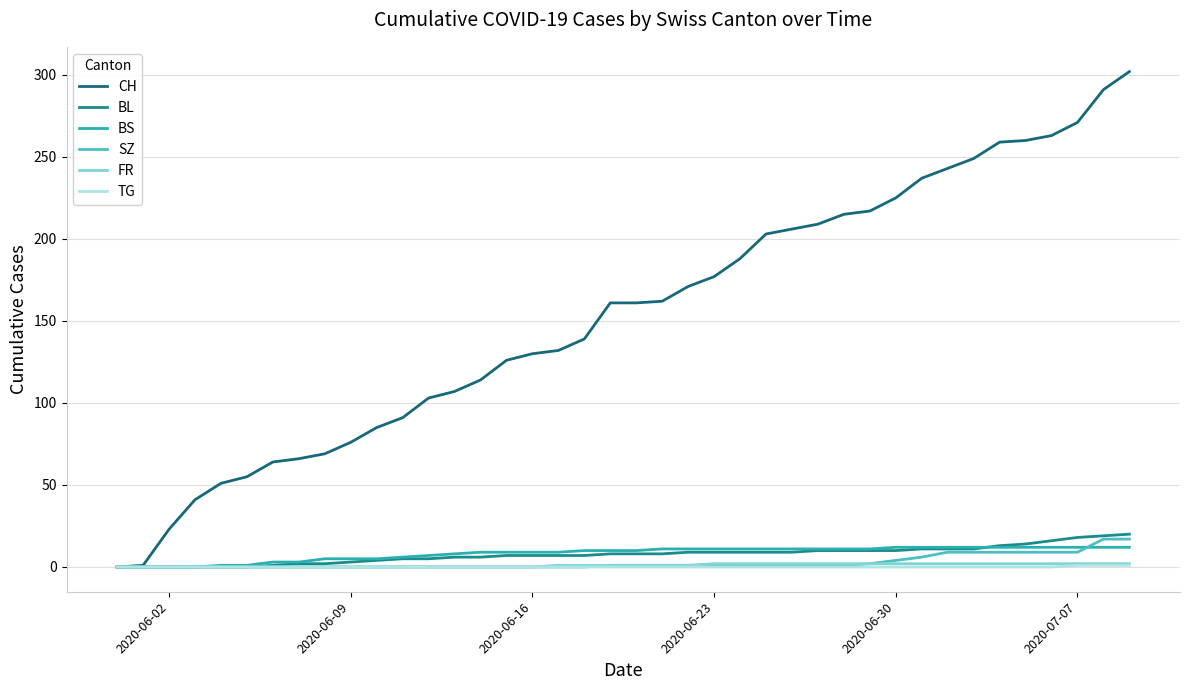

Count the number of data series in this chart.

6